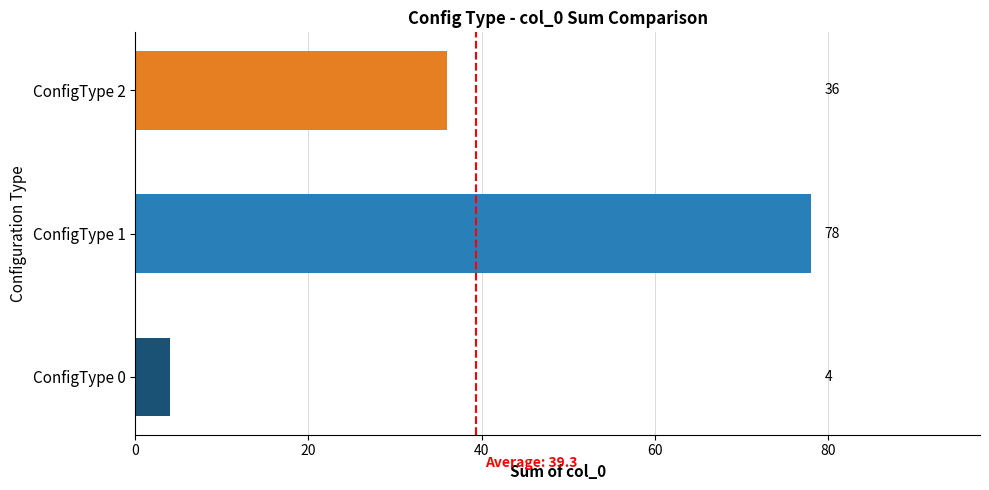

Reading top to bottom, transcribe all the data shown in this chart.

36	78	4